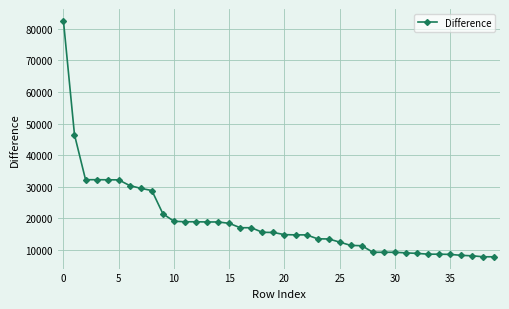

What is the smallest value displayed?

7800.5